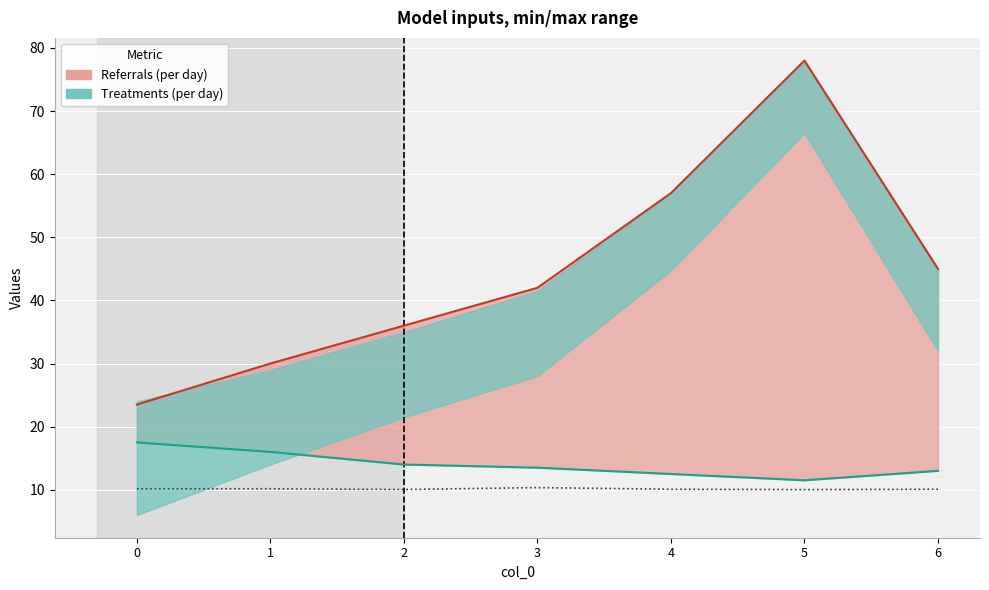

What is the value of the a_2_ (lower) point at the 4th from the left?

13.5